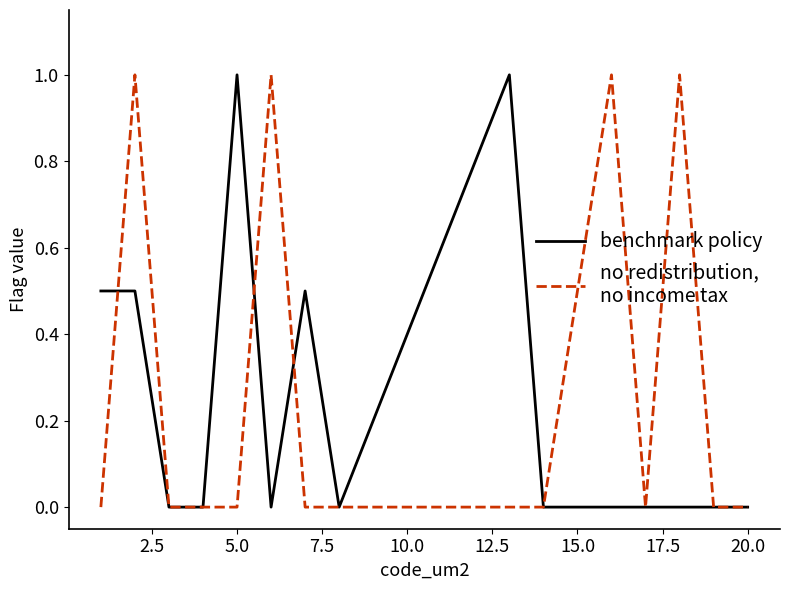

What is the maximum value shown in the chart?

1.0